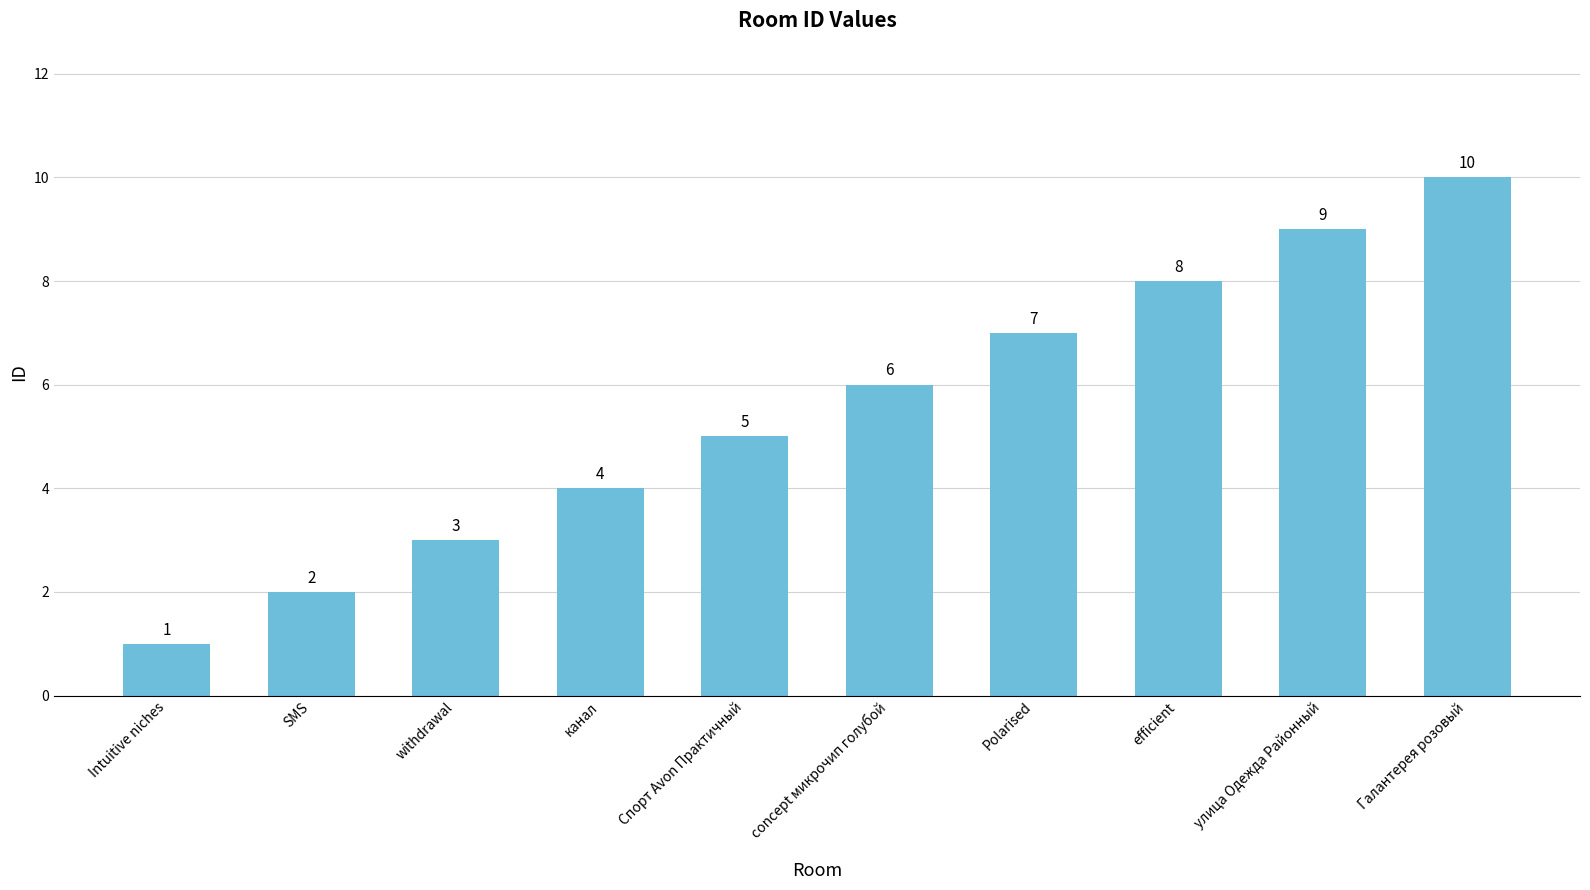

Reading left to right, extract all data points from this chart.

1	2	3	4	5	6	7	8	9	10